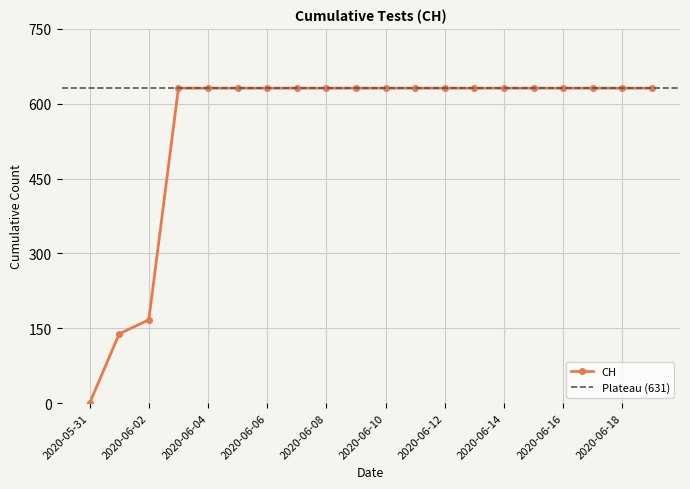

What is the average value?

552